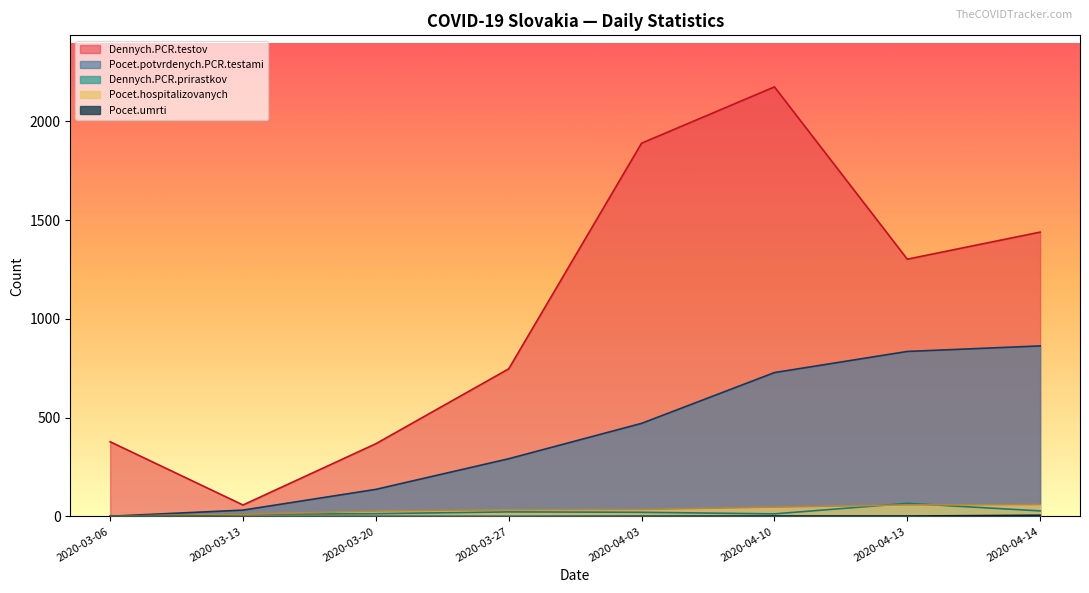

At which label is Pocet.potvrdenych.PCR.testami closest to 432?

2020-04-03